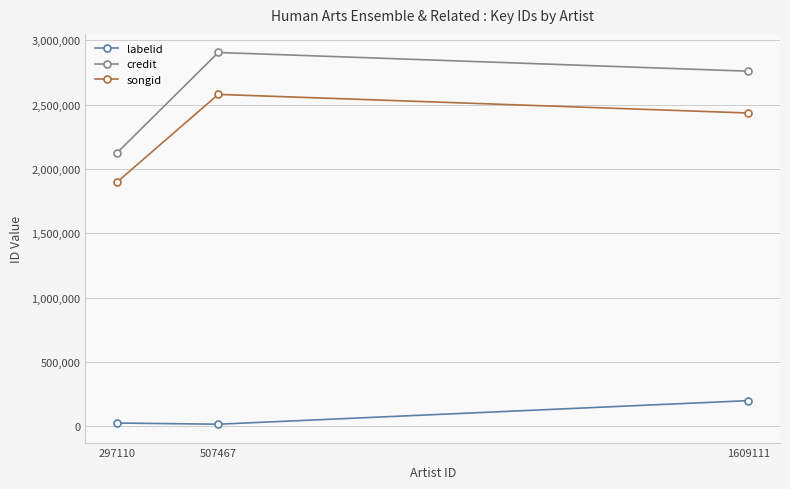

Count the number of data series in this chart.

3